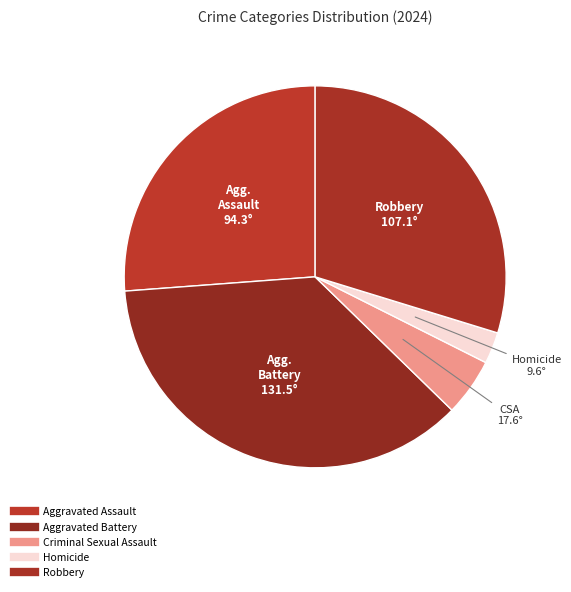

Rank the categories by value from highest to lowest.

Aggravated Battery, Robbery, Aggravated Assault, Criminal Sexual Assault, Homicide